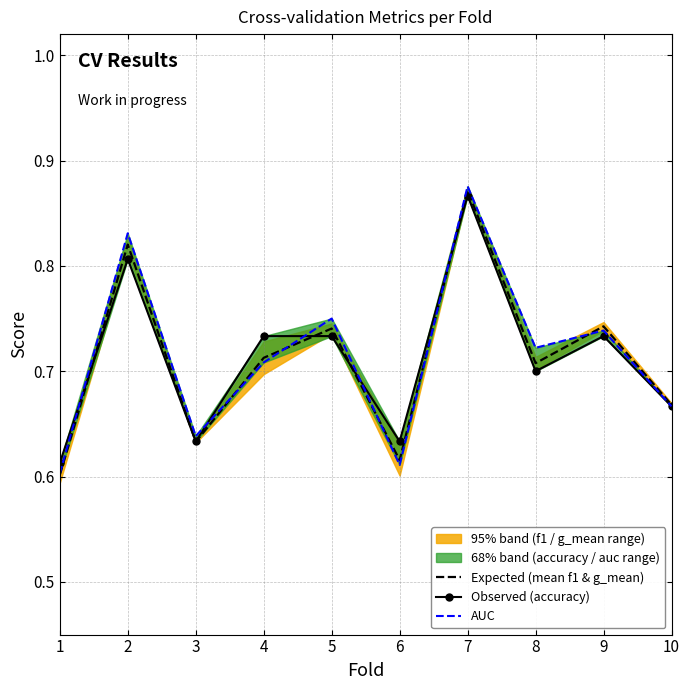

The Expected (mean f1 & g_mean) series shows 0.3 at 4. True or false?

False